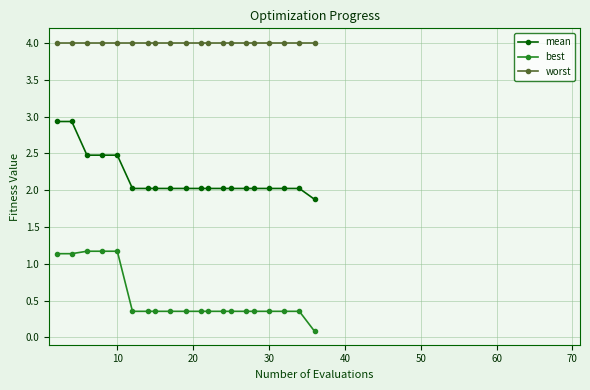

What are all the series names shown in the legend?

mean, best, worst